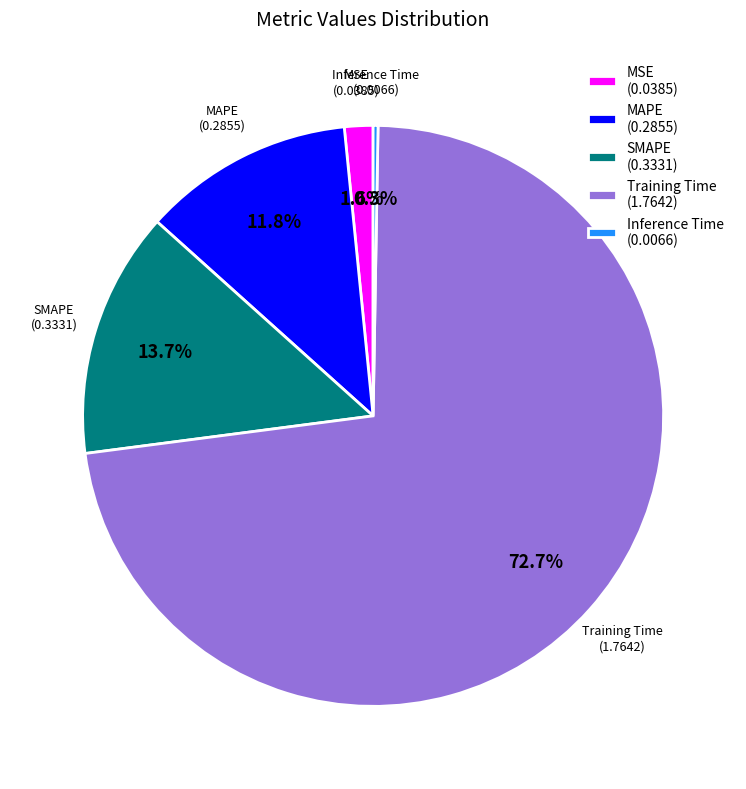

Combined, what portion of the pie is MAPE (0.2855) and SMAPE (0.3331)?

25.5%